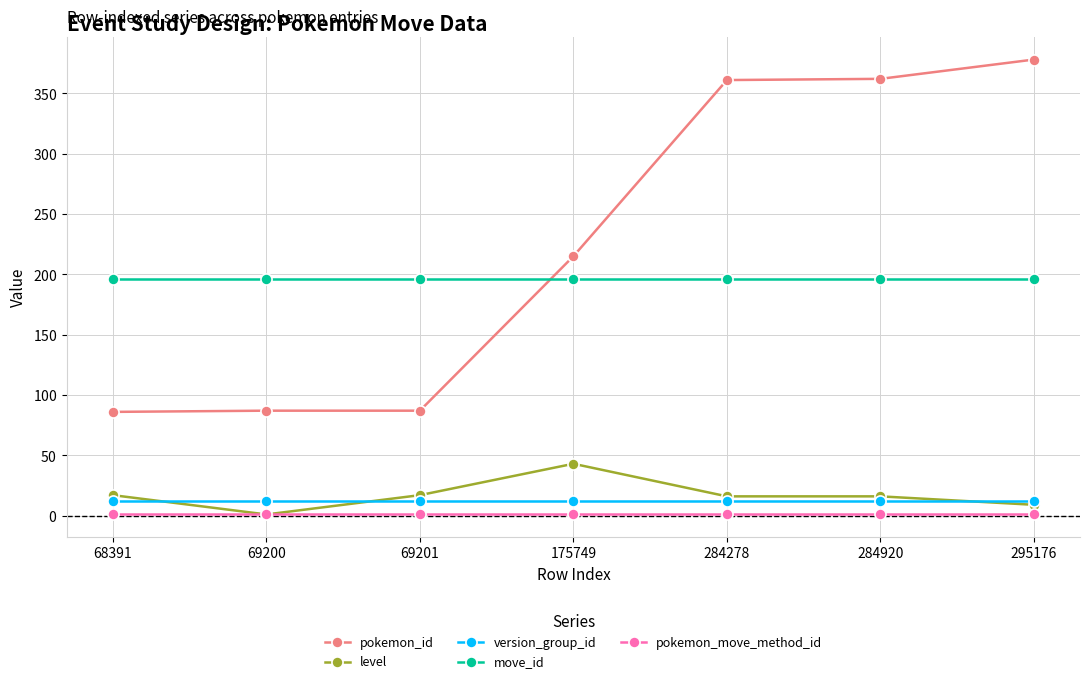

Which category has the lowest value in the pokemon_id series?

68391